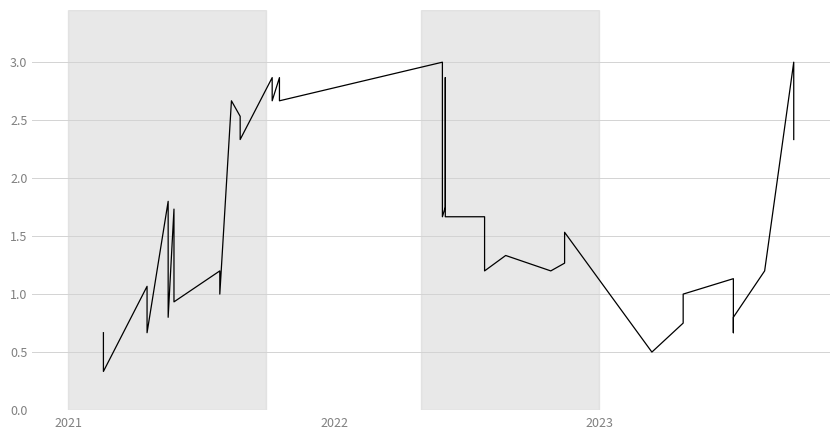

Does the chart display data point markers on the line(s)?

No